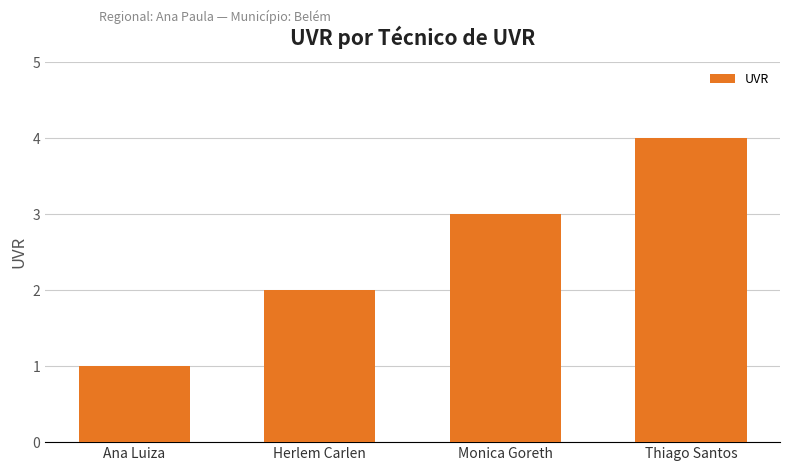

Reading left to right, what are all the values shown in this chart?

Ana Luiza=1	Herlem Carlen=2	Monica Goreth=3	Thiago Santos=4